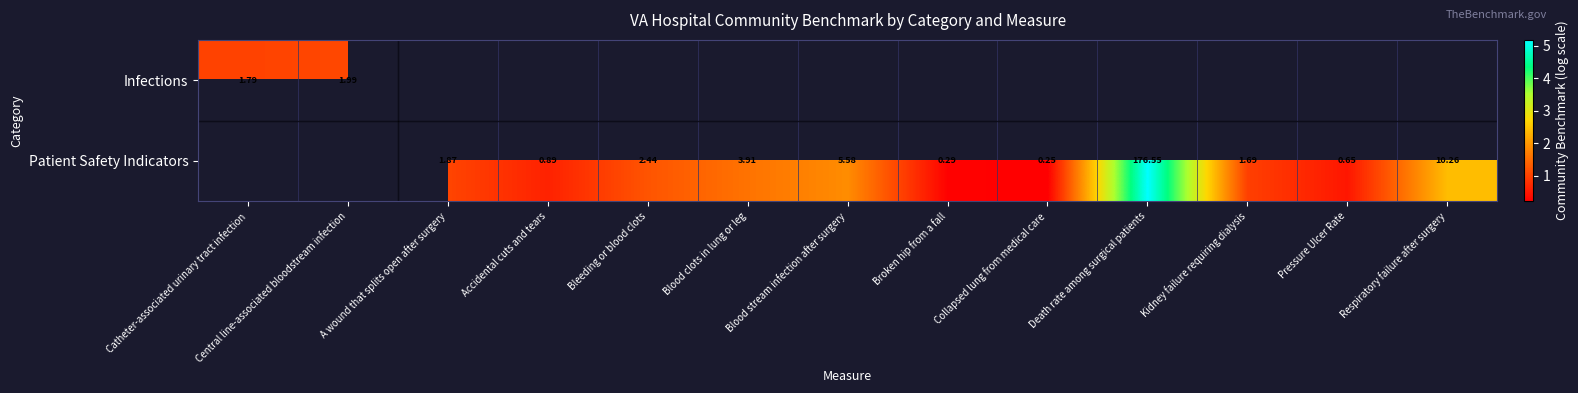

Which series changed the most between Accidental cuts and tears and Death rate among surgical patients?

Patient Safety Indicators